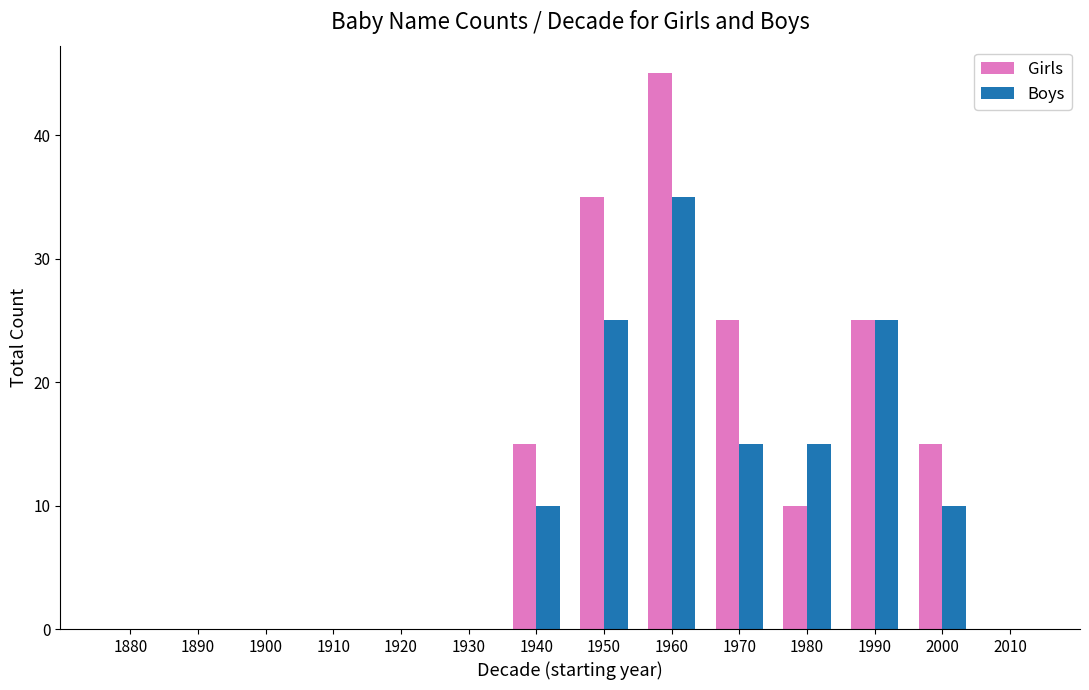

Which series has the largest total across all categories?

Girls